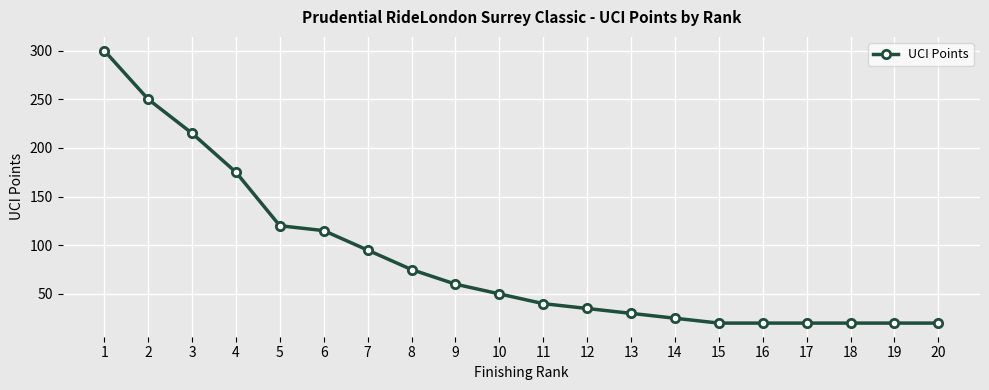

Reading left to right, what are all the values shown in this chart?

300	250	215	175	120	115	95	75	60	50	40	35	30	25	20	20	20	20	20	20